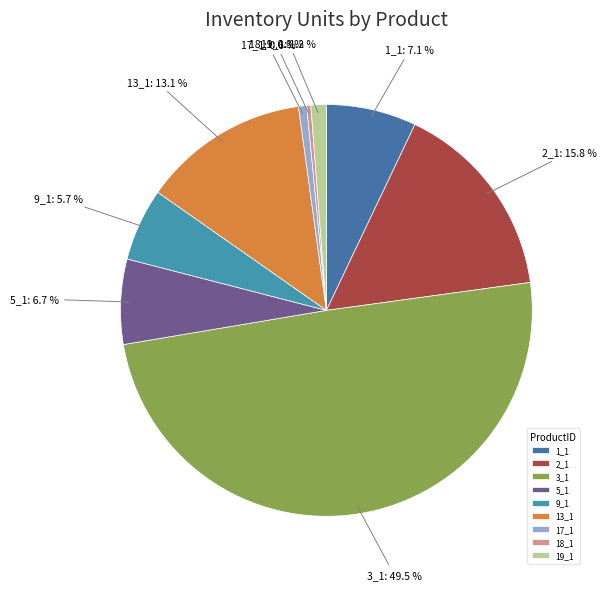

What portion of the pie excludes 17_1?

99.4%